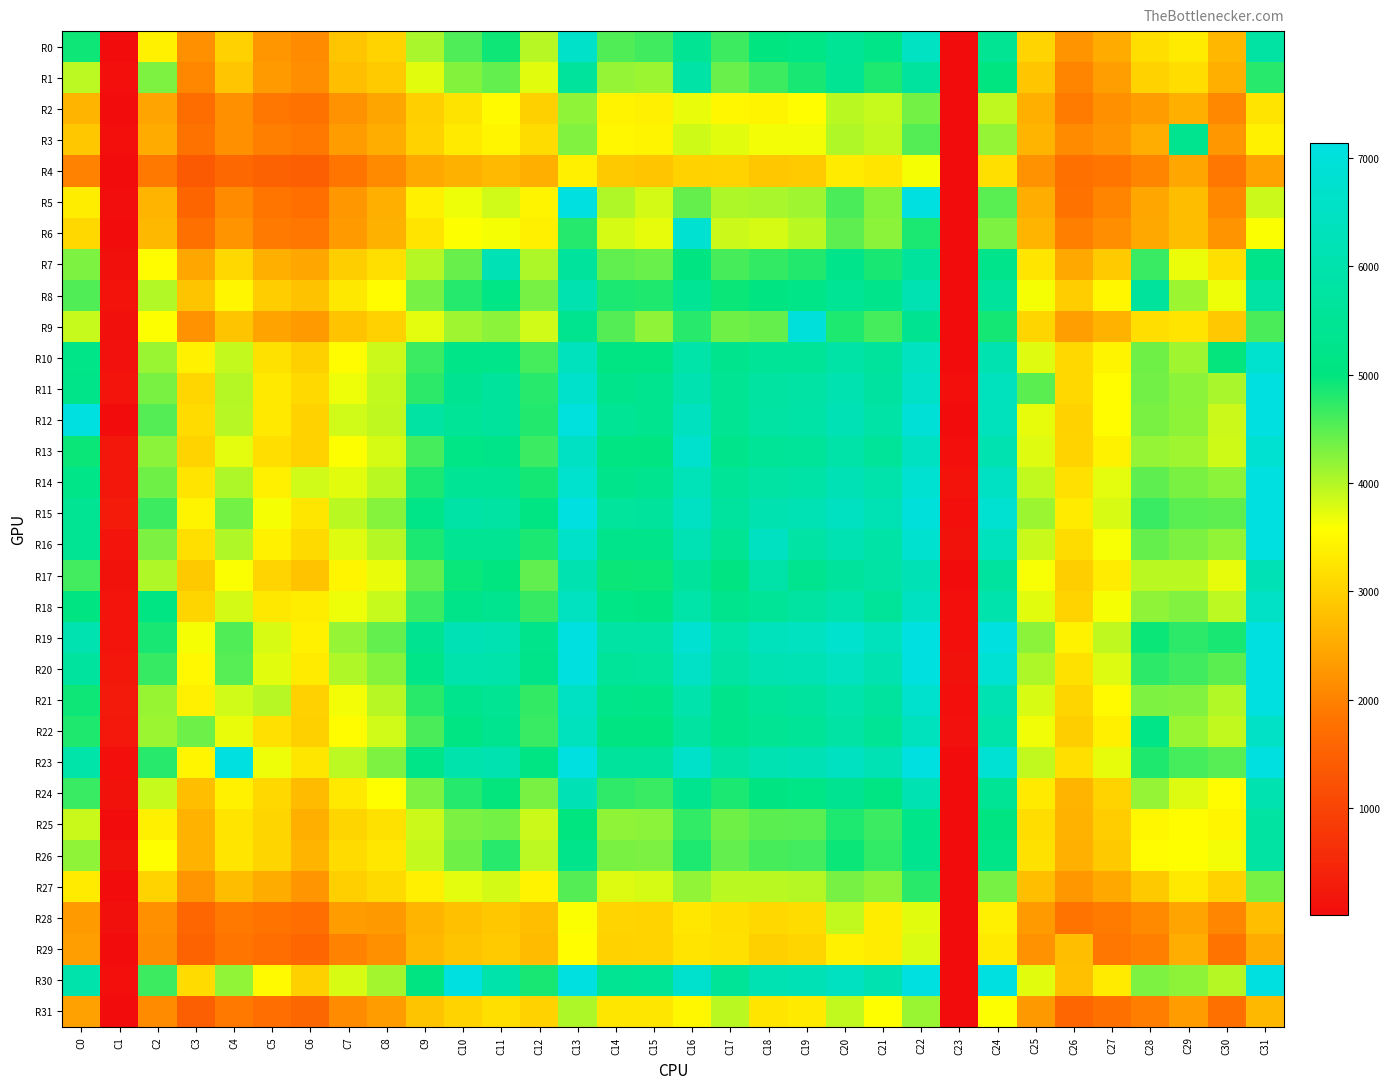

Reading right to left, what are all the values shown in this chart?

R0: C31=5795	C30=2663	C29=3327	C28=3173	C27=2515	C26=2222	C25=3041	C24=5446	C23=-54	C22=6455	C21=5177	C20=5495	C19=5131	C18=5005	C17=4653	C16=5455	C15=4637	C14=4546	C13=6653	C12=3979	C11=4917	C10=4562	C9=4052	C8=3027	C7=2846	C6=2126	C5=2253	C4=3001	C3=2182	C2=3401	C1=11	C0=4923
R1: C31=4781	C30=2574	C29=3147	C28=3014	C27=2362	C26=2042	C25=2859	C24=5030	C23=23	C22=5695	C21=4832	C20=5462	C19=4864	C18=4658	C17=4409	C16=5873	C15=4121	C14=4168	C13=5655	C12=3736	C11=4441	C10=4260	C9=3738	C8=2913	C7=2769	C6=2165	C5=2300	C4=2843	C3=2065	C2=4295	C1=67	C0=3941
R2: C31=3241	C30=2076	C29=2568	C28=2334	C27=2173	C26=1919	C25=2565	C24=3932	C23=-54	C22=4352	C21=3889	C20=3966	C19=3551	C18=3441	C17=3483	C16=3700	C15=3375	C14=3436	C13=4196	C12=2981	C11=3513	C10=3226	C9=2974	C8=2438	C7=2205	C6=1794	C5=1852	C4=2176	C3=1708	C2=2427	C1=0	C0=2652
R3: C31=3401	C30=2271	C29=5378	C28=2535	C27=2236	C26=2107	C25=2639	C24=4174	C23=10	C22=4527	C21=3918	C20=4018	C19=3639	C18=3640	C17=3737	C16=3846	C15=3451	C14=3483	C13=4284	C12=3135	C11=3455	C10=3319	C9=3009	C8=2550	C7=2333	C6=1877	C5=1972	C4=2188	C3=1789	C2=2518	C1=70	C0=2879
R4: C31=2408	C30=1844	C29=2471	C28=2023	C27=1834	C26=1768	C25=2208	C24=3179	C23=-38	C22=3626	C21=3244	C20=3329	C19=2917	C18=2876	C17=3030	C16=3017	C15=2865	C14=2897	C13=3389	C12=2575	C11=2699	C10=2597	C9=2488	C8=2090	C7=1826	C6=1444	C5=1504	C4=1622	C3=1378	C2=1874	C1=11	C0=2015
R5: C31=3861	C30=2084	C29=2753	C28=2452	C27=2021	C26=1789	C25=2541	C24=4506	C23=10	C22=8109	C21=4255	C20=4584	C19=4110	C18=4051	C17=4027	C16=4429	C15=3824	C14=4016	C13=10993	C12=3439	C11=3835	C10=3672	C9=3373	C8=2562	C7=2282	C6=1745	C5=1825	C4=2125	C3=1569	C2=2647	C1=48	C0=3364
R6: C31=3595	C30=2227	C29=2752	C28=2486	C27=2163	C26=1968	C25=2643	C24=4287	C23=-26	C22=4856	C21=4220	C20=4480	C19=3953	C18=3813	C17=3868	C16=6800	C15=3709	C14=3801	C13=4790	C12=3386	C11=3626	C10=3582	C9=3231	C8=2593	C7=2302	C6=1849	C5=1907	C4=2224	C3=1770	C2=2673	C1=1	C0=3082
R7: C31=5225	C30=3180	C29=3688	C28=4684	C27=2934	C26=2494	C25=3251	C24=5247	C23=15	C22=5635	C21=4870	C20=5301	C19=4804	C18=4713	C17=4597	C16=5039	C15=4399	C14=4454	C13=5642	C12=4032	C11=6212	C10=4423	C9=3987	C8=3180	C7=2956	C6=2477	C5=2574	C4=3080	C3=2463	C2=3543	C1=91	C0=4293
R8: C31=5836	C30=3674	C29=4127	C28=5652	C27=3487	C26=2946	C25=3623	C24=5648	C23=37	C22=6100	C21=5300	C20=5497	C19=5197	C18=5077	C17=4929	C16=5476	C15=4827	C14=4844	C13=6053	C12=4330	C11=5126	C10=4789	C9=4335	C8=3540	C7=3291	C6=2804	C5=2949	C4=3472	C3=2829	C2=3999	C1=145	C0=4543
R9: C31=4579	C30=2882	C29=3235	C28=3172	C27=2627	C26=2361	C25=3056	C24=4872	C23=12	C22=5395	C21=4613	C20=4838	C19=7008	C18=4438	C17=4377	C16=4776	C15=4199	C14=4525	C13=5351	C12=3828	C11=4224	C10=4118	C9=3721	C8=3001	C7=2813	C6=2312	C5=2410	C4=2827	C3=2207	C2=3584	C1=86	C0=3888
R10: C31=6724	C30=4973	C29=4118	C28=4384	C27=3440	C26=3079	C25=3746	C24=6048	C23=27	C22=6443	C21=5660	C20=5856	C19=5535	C18=5537	C17=5305	C16=5915	C15=5109	C14=5105	C13=6370	C12=4614	C11=5238	C10=5202	C9=4673	C8=3856	C7=3544	C6=2984	C5=3209	C4=3899	C3=3408	C2=4143	C1=101	C0=5178
R11: C31=7885	C30=4060	C29=4230	C28=4364	C27=3549	C26=3086	C25=4493	C24=6397	C23=63	C22=6589	C21=5731	C20=6071	C19=5805	C18=5760	C17=5457	C16=6070	C15=5382	C14=5263	C13=6688	C12=4784	C11=5650	C10=5418	C9=4759	C8=3917	C7=3669	C6=3098	C5=3307	C4=3992	C3=3076	C2=4321	C1=172	C0=5214
R12: C31=7142	C30=3868	C29=4204	C28=4326	C27=3549	C26=3011	C25=3706	C24=6335	C23=-11	C22=6910	C21=5867	C20=6214	C19=5874	C18=5798	C17=5465	C16=6407	C15=5360	C14=5509	C13=7068	C12=4804	C11=5631	C10=5553	C9=5766	C8=3926	C7=3838	C6=3020	C5=3312	C4=3975	C3=3119	C2=4528	C1=36	C0=10585
R13: C31=6818	C30=3855	C29=4112	C28=4168	C27=3422	C26=3029	C25=3754	C24=6072	C23=82	C22=6473	C21=5594	C20=5899	C19=5602	C18=5514	C17=5271	C16=6709	C15=5060	C14=5099	C13=6496	C12=4675	C11=5215	C10=5150	C9=4611	C8=3812	C7=3585	C6=3019	C5=3166	C4=3724	C3=3029	C2=4231	C1=211	C0=4936
R14: C31=7976	C30=4221	C29=4327	C28=4470	C27=3723	C26=3196	C25=3912	C24=6527	C23=140	C22=6794	C21=5933	C20=6212	C19=5847	C18=5789	C17=5555	C16=6248	C15=5350	C14=5290	C13=6729	C12=4881	C11=5487	C10=5500	C9=4853	C8=3963	C7=3744	C6=3828	C5=3394	C4=4024	C3=3232	C2=4375	C1=218	C0=5177
R15: C31=9051	C30=4472	C29=4499	C28=4686	C27=3786	C26=3327	C25=4121	C24=6815	C23=76	C22=7012	C21=6151	C20=6474	C19=6177	C18=6078	C17=5707	C16=6520	C15=5651	C14=5611	C13=7129	C12=5089	C11=5771	C10=5849	C9=5178	C8=4252	C7=3955	C6=3260	C5=3619	C4=4343	C3=3445	C2=4655	C1=268	C0=5460
R16: C31=7655	C30=4188	C29=4305	C28=4428	C27=3614	C26=3137	C25=3871	C24=6392	C23=125	C22=6771	C21=5862	C20=6096	C19=5840	C18=6471	C17=5467	C16=6173	C15=5295	C14=5298	C13=6654	C12=4857	C11=5445	C10=5440	C9=4844	C8=3983	C7=3747	C6=3111	C5=3406	C4=4013	C3=3176	C2=4313	C1=168	C0=5442
R17: C31=6209	C30=3706	C29=3965	C28=3960	C27=3343	C26=2953	C25=3616	C24=5696	C23=6	C22=6200	C21=5842	C20=5657	C19=5359	C18=5896	C17=5044	C16=5625	C15=4948	C14=4927	C13=6058	C12=4459	C11=5018	C10=4943	C9=4460	C8=3699	C7=3453	C6=2816	C5=3035	C4=3601	C3=2896	C2=4020	C1=117	C0=4629
R18: C31=6532	C30=3940	C29=4275	C28=4199	C27=3626	C26=3029	C25=3739	C24=6016	C23=72	C22=6484	C21=5596	C20=5987	C19=5742	C18=5533	C17=5321	C16=5917	C15=5098	C14=5133	C13=6436	C12=4696	C11=5375	C10=5224	C9=4673	C8=3897	C7=3666	C6=3361	C5=3294	C4=3827	C3=3058	C2=5111	C1=179	C0=5041
R19: C31=10068	C30=4869	C29=4754	C28=4932	C27=3930	C26=3416	C25=4220	C24=7116	C23=63	C22=7452	C21=6336	C20=6726	C19=6424	C18=6316	C17=5926	C16=6825	C15=5843	C14=5838	C13=7498	C12=5281	C11=6121	C10=6188	C9=5388	C8=4450	C7=4173	C6=3402	C5=3793	C4=4551	C3=3626	C2=4861	C1=175	C0=6049
R20: C31=9204	C30=4483	C29=4647	C28=4756	C27=3764	C26=3214	C25=4028	C24=6849	C23=124	C22=7114	C21=6084	C20=6432	C19=6165	C18=6106	C17=5773	C16=6542	C15=5611	C14=5589	C13=7088	C12=5217	C11=5934	C10=6002	C9=5204	C8=4253	C7=4018	C6=3331	C5=3734	C4=4512	C3=3494	C2=4704	C1=207	C0=5674
R21: C31=7136	C30=4000	C29=4278	C28=4297	C27=3509	C26=3056	C25=3787	C24=6096	C23=69	C22=6721	C21=5669	C20=5978	C19=5710	C18=5590	C17=5299	C16=5989	C15=5196	C14=5242	C13=6519	C12=4712	C11=5430	C10=5325	C9=4764	C8=3978	C7=3633	C6=3005	C5=3974	C4=3841	C3=3381	C2=4157	C1=239	C0=4915
R22: C31=6568	C30=3917	C29=4139	C28=5166	C27=3385	C26=2960	C25=3658	C24=5921	C23=99	C22=6354	C21=5498	C20=5808	C19=5516	C18=5429	C17=5233	C16=5738	C15=5019	C14=5067	C13=6365	C12=4688	C11=5351	C10=5098	C9=4588	C8=3838	C7=3548	C6=2992	C5=3188	C4=3699	C3=4386	C2=4123	C1=225	C0=4816
R23: C31=9321	C30=4510	C29=4613	C28=4828	C27=3709	C26=3186	C25=3912	C24=6853	C23=7	C22=7159	C21=6148	C20=6470	C19=6182	C18=6111	C17=5793	C16=6660	C15=5644	C14=5649	C13=7187	C12=5096	C11=6075	C10=5989	C9=5191	C8=4296	C7=3950	C6=3260	C5=3672	C4=8154	C3=3454	C2=4782	C1=59	C0=5926
R24: C31=6057	C30=3527	C29=3759	C28=4163	C27=3022	C26=2639	C25=3323	C24=5478	C23=30	C22=6105	C21=5120	C20=5411	C19=5149	C18=5043	C17=4851	C16=5386	C15=4683	C14=4733	C13=6202	C12=4315	C11=4975	C10=4789	C9=4293	C8=3566	C7=3312	C6=2718	C5=3080	C4=3407	C3=2781	C2=3895	C1=120	C0=4681
R25: C31=5739	C30=3454	C29=3536	C28=3482	C27=2949	C26=2609	C25=3157	C24=5047	C23=15	C22=5239	C21=4664	C20=4832	C19=4503	C18=4490	C17=4383	C16=4721	C15=4223	C14=4192	C13=5019	C12=3868	C11=4347	C10=4310	C9=3856	C8=3211	C7=3050	C6=2563	C5=3053	C4=3235	C3=2625	C2=3395	C1=42	C0=3879
R26: C31=5794	C30=3635	C29=3569	C28=3525	C27=2898	C26=2581	C25=3208	C24=5171	C23=23	C22=5385	C21=4731	C20=4938	C19=4623	C18=4594	C17=4441	C16=4833	C15=4302	C14=4316	C13=5249	C12=3949	C11=4782	C10=4372	C9=3910	C8=3278	C7=3125	C6=2636	C5=3055	C4=3249	C3=2610	C2=3575	C1=113	C0=4195
R27: C31=4334	C30=3020	C29=3299	C28=2896	C27=2501	C26=2276	C25=2770	C24=4339	C23=5	C22=4763	C21=4209	C20=4331	C19=3987	C18=3966	C17=3959	C16=4183	C15=3802	C14=3766	C13=4528	C12=3432	C11=3816	C10=3723	C9=3370	C8=3111	C7=2977	C6=2232	C5=2531	C4=2755	C3=2240	C2=3031	C1=14	C0=3337
R28: C31=2768	C30=2053	C29=2434	C28=2098	C27=1915	C26=1816	C25=2320	C24=3373	C23=6	C22=3734	C21=3361	C20=3919	C19=3137	C18=3089	C17=3177	C16=3284	C15=3024	C14=3047	C13=3600	C12=2766	C11=2881	C10=2791	C9=2637	C8=2293	C7=2331	C6=1726	C5=1809	C4=1875	C3=1596	C2=2180	C1=85	C0=2300
R29: C31=2511	C30=1808	C29=2534	C28=1968	C27=1845	C26=2770	C25=2213	C24=3323	C23=22	C22=3785	C21=3346	C20=3404	C19=3054	C18=2979	C17=3196	C16=3239	C15=3024	C14=3007	C13=3560	C12=2716	C11=2913	C10=2838	C9=2669	C8=2191	C7=1998	C6=1600	C5=1725	C4=1834	C3=1539	C2=2132	C1=-14	C0=2356
R30: C31=12672	C30=3984	C29=4207	C28=4287	C27=3331	C26=2794	C25=3740	C24=10959	C23=-43	C22=7228	C21=6052	C20=6463	C19=6188	C18=6117	C17=5546	C16=6711	C15=5481	C14=5447	C13=7355	C12=4861	C11=5974	C10=8441	C9=5066	C8=4087	C7=3798	C6=2991	C5=3512	C4=4179	C3=3118	C2=4655	C1=62	C0=5933
R31: C31=2686	C30=1772	C29=2344	C28=1941	C27=1757	C26=1586	C25=2294	C24=3580	C23=32	C22=4142	C21=3565	C20=3920	C19=3316	C18=3257	C17=3965	C16=3493	C15=3260	C14=3263	C13=4024	C12=3011	C11=3181	C10=3033	C9=2826	C8=2340	C7=2116	C6=1602	C5=1727	C4=1874	C3=1447	C2=2123	C1=15	C0=2389